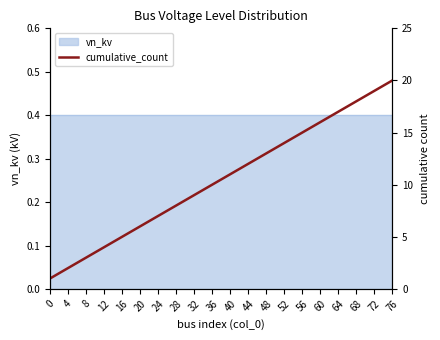

How many lines are shown in the chart?

1